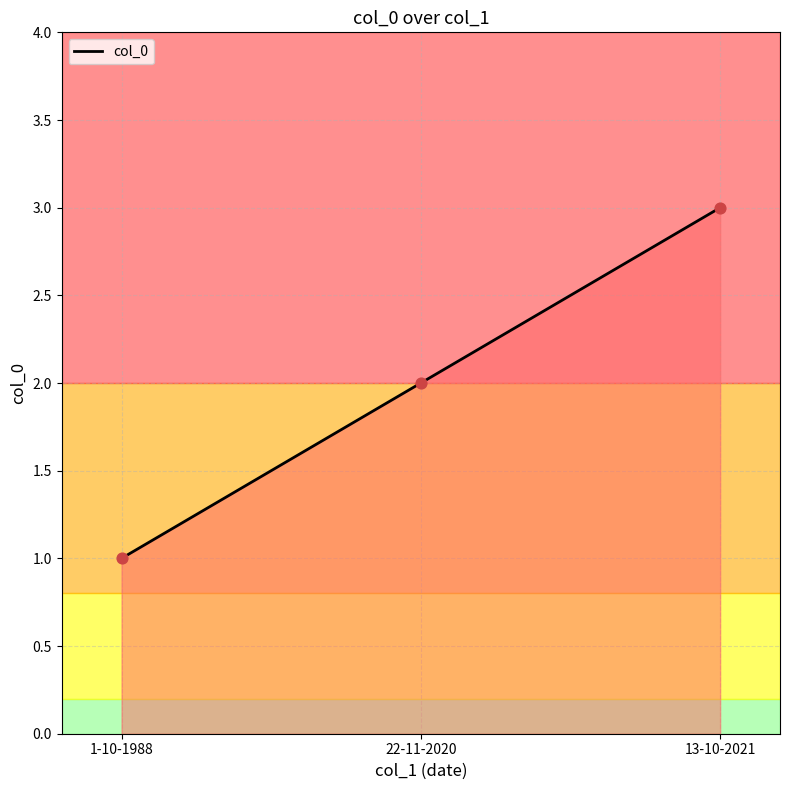

Between 22-11-2020 and 13-10-2021, which is larger?

13-10-2021